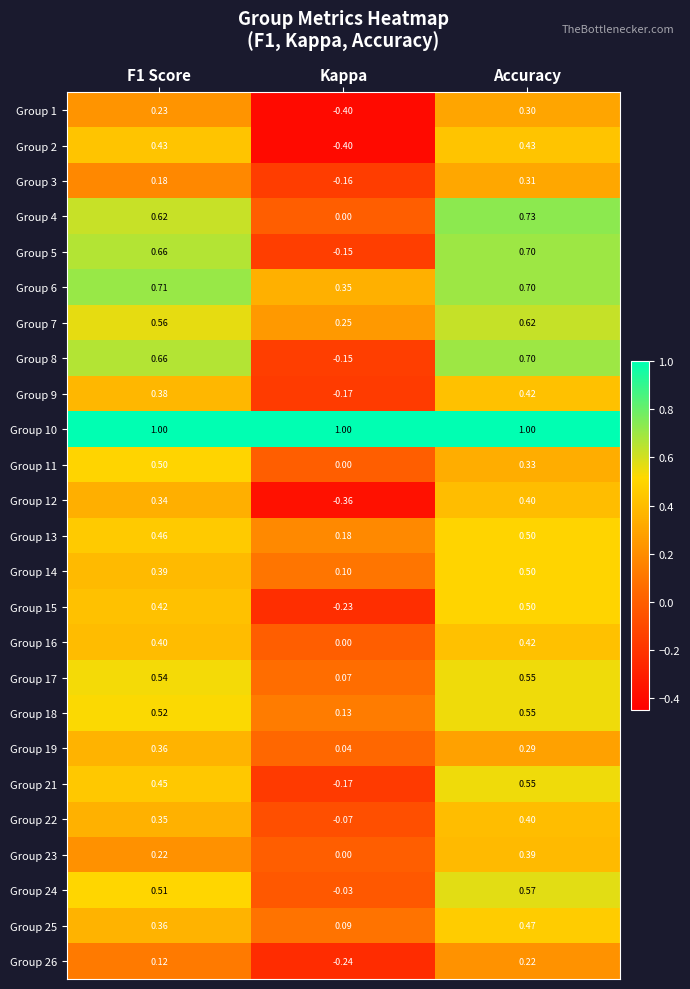

Where is Group 2 nearest to the value 0?

Kappa